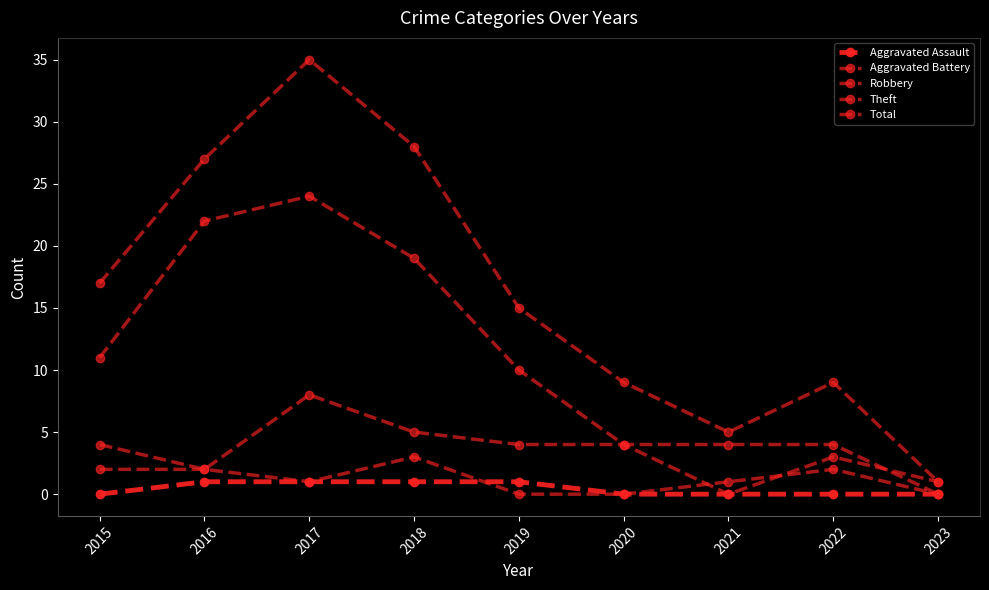

True or false: Aggravated Assault and Total cross at least once.

False